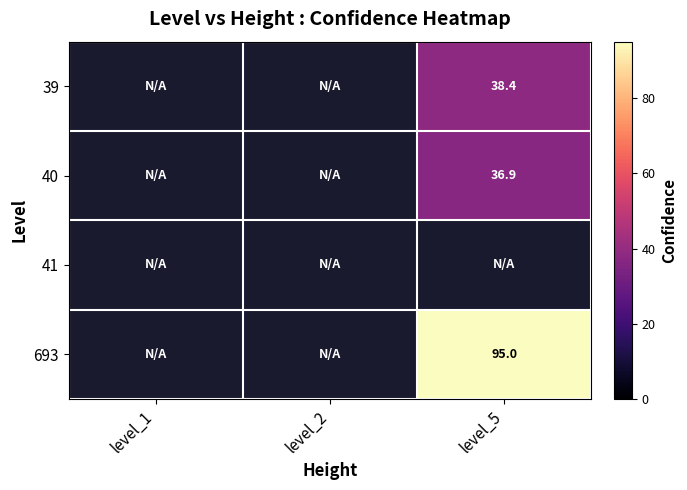

At level_5, list the series in order from smallest to largest.

40, 41, 693, 39